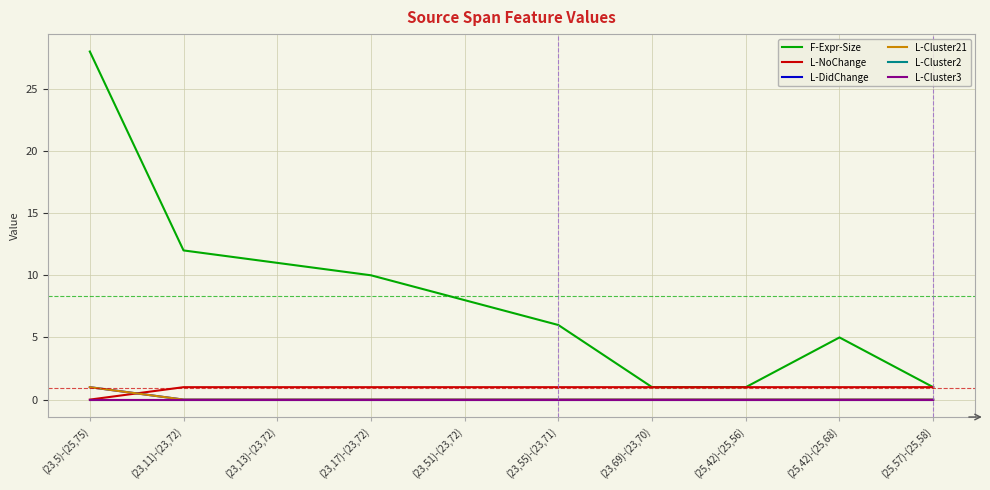

Reading left to right, what are all the values shown in this chart?

F-Expr-Size: (23,5)-(25,75)=28	(23,11)-(23,72)=12	(23,13)-(23,72)=11	(23,17)-(23,72)=10	(23,51)-(23,72)=8	(23,55)-(23,71)=6	(23,69)-(23,70)=1	(25,42)-(25,56)=1	(25,42)-(25,68)=5	(25,57)-(25,58)=1
L-NoChange: (23,5)-(25,75)=0	(23,11)-(23,72)=1	(23,13)-(23,72)=1	(23,17)-(23,72)=1	(23,51)-(23,72)=1	(23,55)-(23,71)=1	(23,69)-(23,70)=1	(25,42)-(25,56)=1	(25,42)-(25,68)=1	(25,57)-(25,58)=1
L-DidChange: (23,5)-(25,75)=1	(23,11)-(23,72)=0	(23,13)-(23,72)=0	(23,17)-(23,72)=0	(23,51)-(23,72)=0	(23,55)-(23,71)=0	(23,69)-(23,70)=0	(25,42)-(25,56)=0	(25,42)-(25,68)=0	(25,57)-(25,58)=0
L-Cluster21: (23,5)-(25,75)=1	(23,11)-(23,72)=0	(23,13)-(23,72)=0	(23,17)-(23,72)=0	(23,51)-(23,72)=0	(23,55)-(23,71)=0	(23,69)-(23,70)=0	(25,42)-(25,56)=0	(25,42)-(25,68)=0	(25,57)-(25,58)=0
L-Cluster2: (23,5)-(25,75)=0	(23,11)-(23,72)=0	(23,13)-(23,72)=0	(23,17)-(23,72)=0	(23,51)-(23,72)=0	(23,55)-(23,71)=0	(23,69)-(23,70)=0	(25,42)-(25,56)=0	(25,42)-(25,68)=0	(25,57)-(25,58)=0
L-Cluster3: (23,5)-(25,75)=0	(23,11)-(23,72)=0	(23,13)-(23,72)=0	(23,17)-(23,72)=0	(23,51)-(23,72)=0	(23,55)-(23,71)=0	(23,69)-(23,70)=0	(25,42)-(25,56)=0	(25,42)-(25,68)=0	(25,57)-(25,58)=0